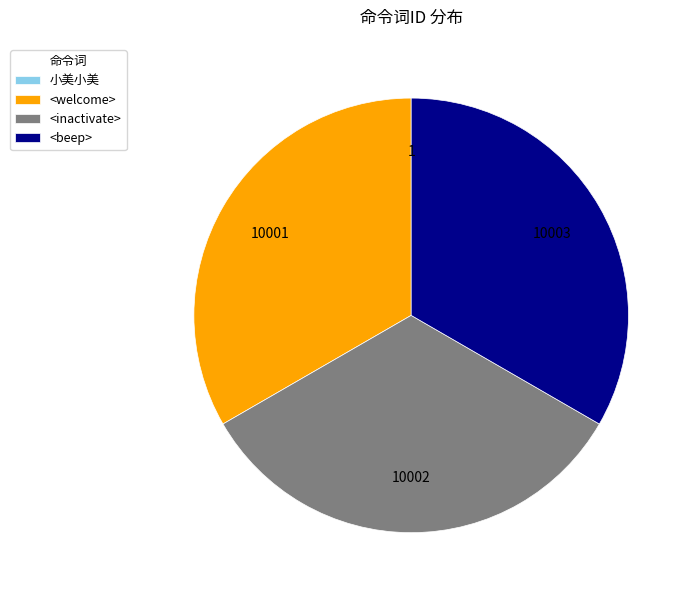

Is it true that <inactivate> is 33% of the pie?

True